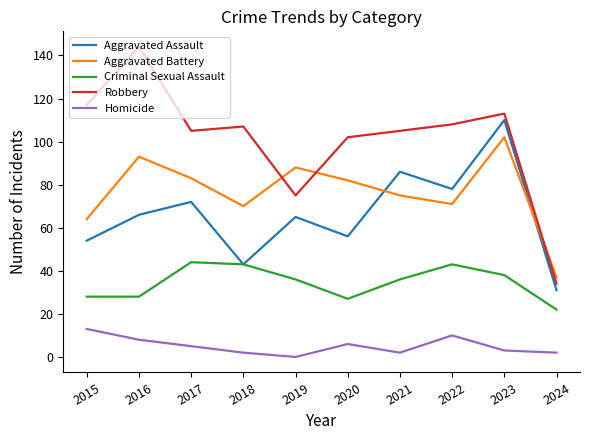

True or false: Criminal Sexual Assault has a value of 18 at 2017.

False